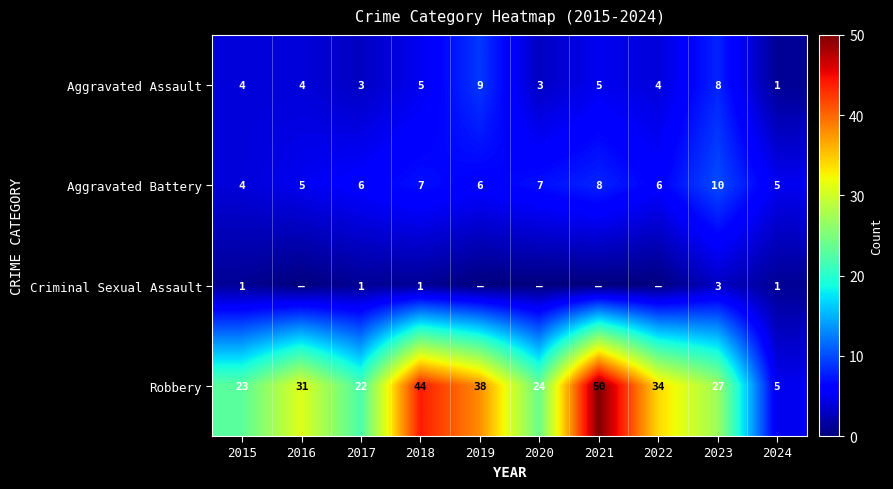

At which label does Aggravated Assault reach its peak?

2019